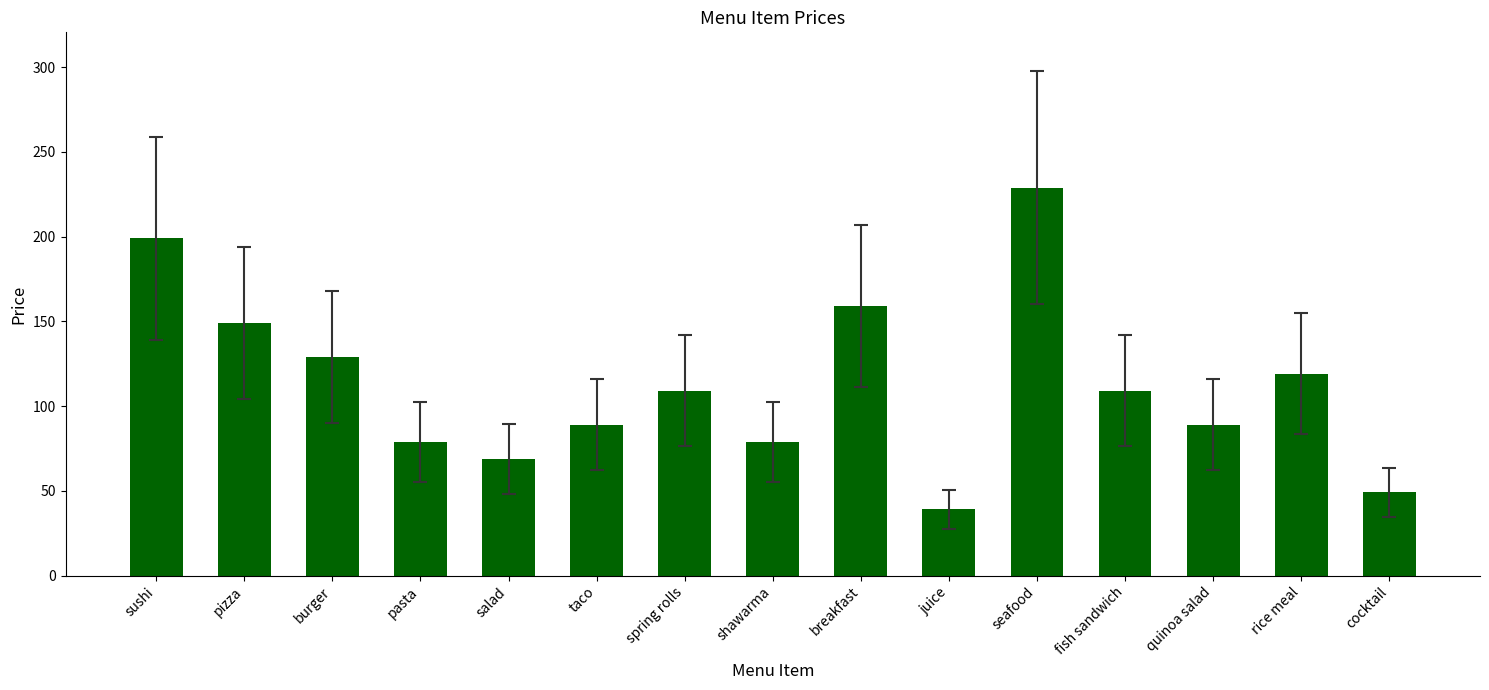

Reading left to right, what are all the values shown in this chart?

sushi=199	pizza=149	burger=129	pasta=79	salad=69	taco=89	spring rolls=109	shawarma=79	breakfast=159	juice=39	seafood=229	fish sandwich=109	quinoa salad=89	rice meal=119	cocktail=49